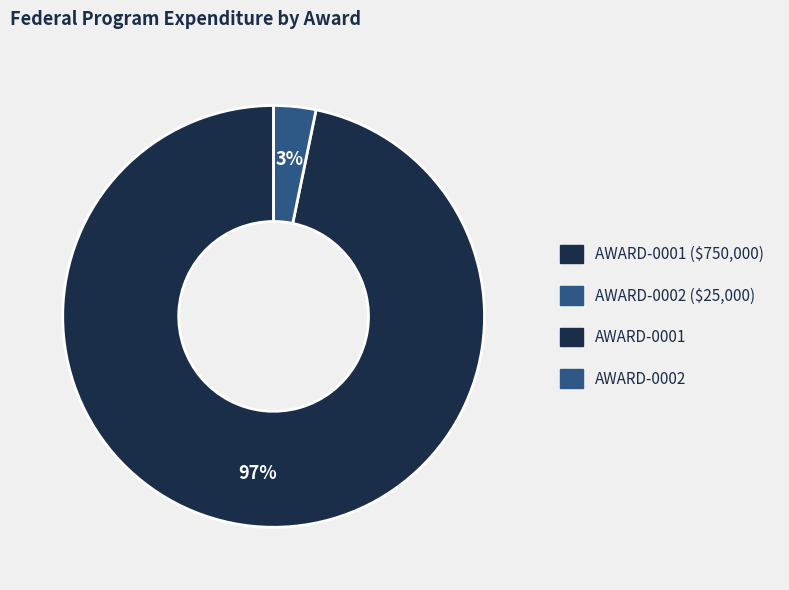

To the nearest percent, what is the difference between the largest and smallest slice percentages?

94%